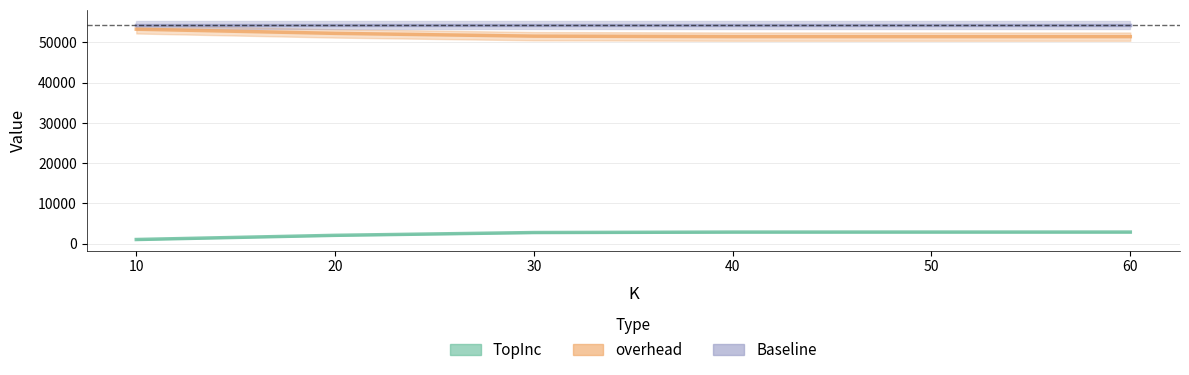

The value of TopInc at 40 is 2861. True or false?

True